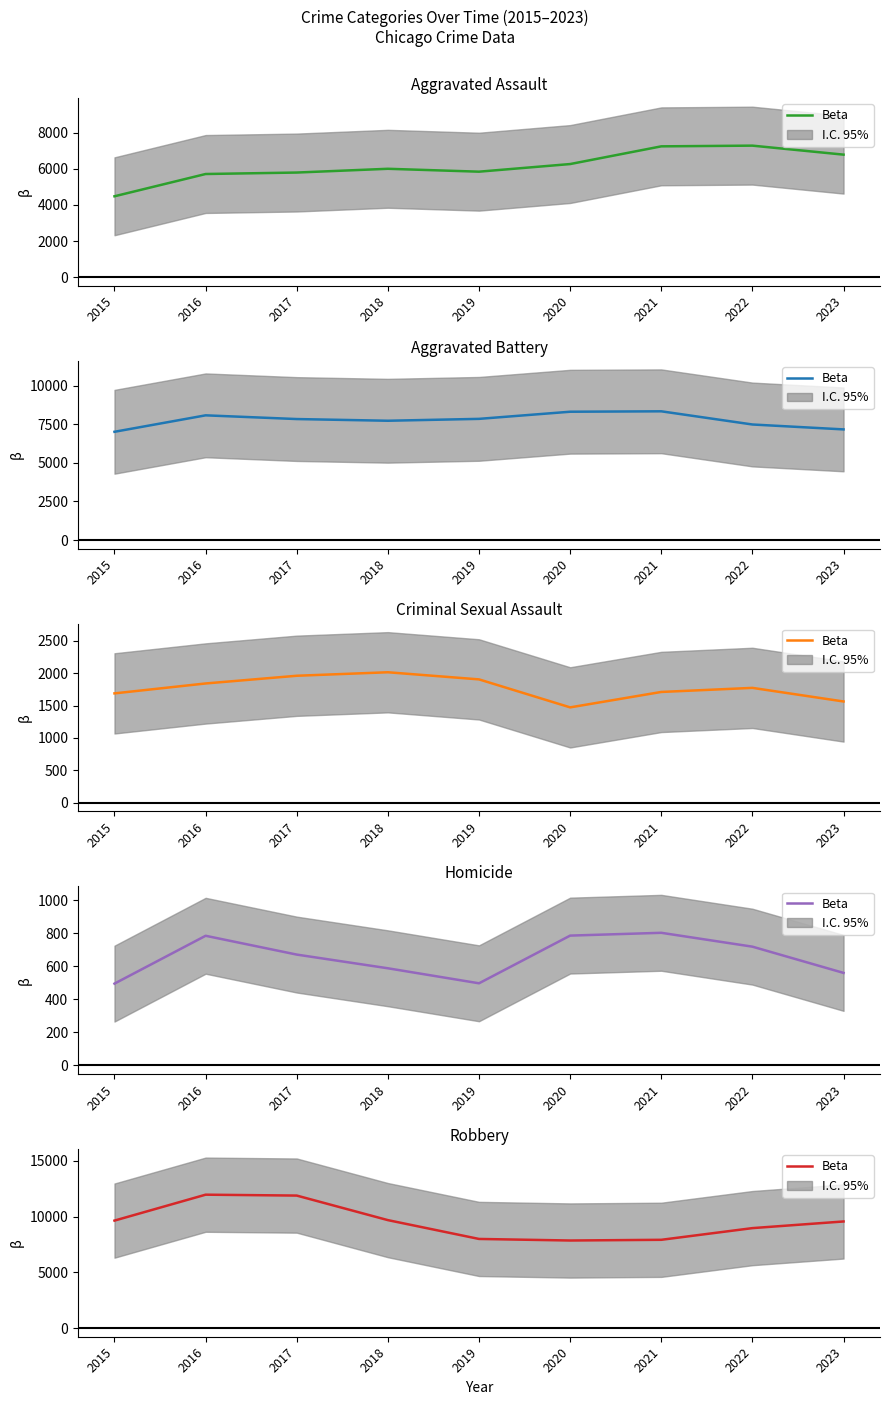

What is the maximum value shown in the chart?

11960